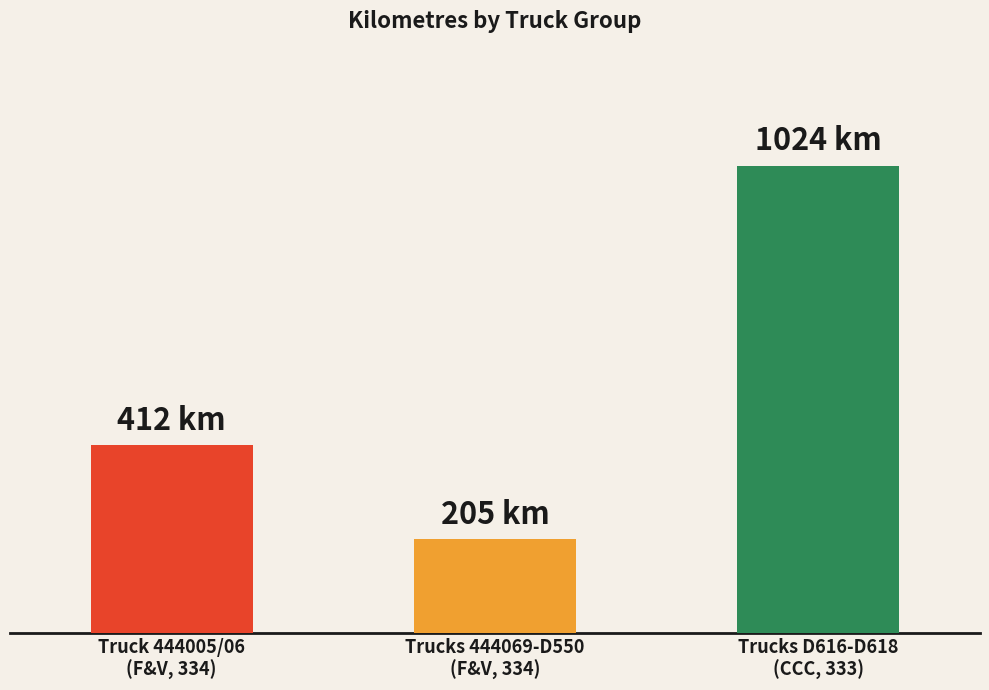

Which label corresponds to the largest value in the chart?

D616